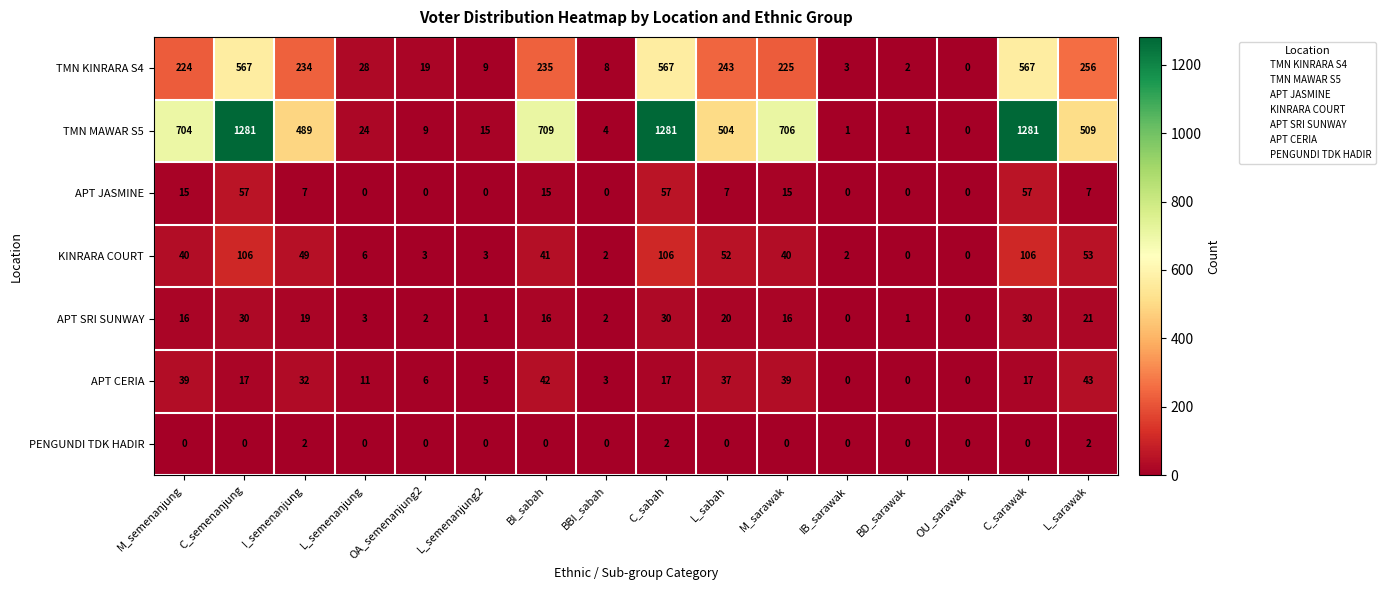

At how many categories does at least one series exceed 135?

9